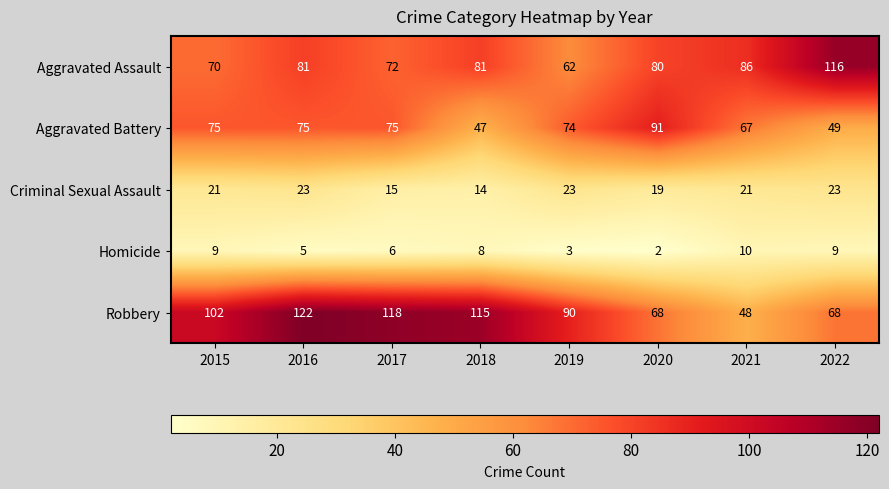

What is the sum of the Robbery values at 2018 and 2017?

233